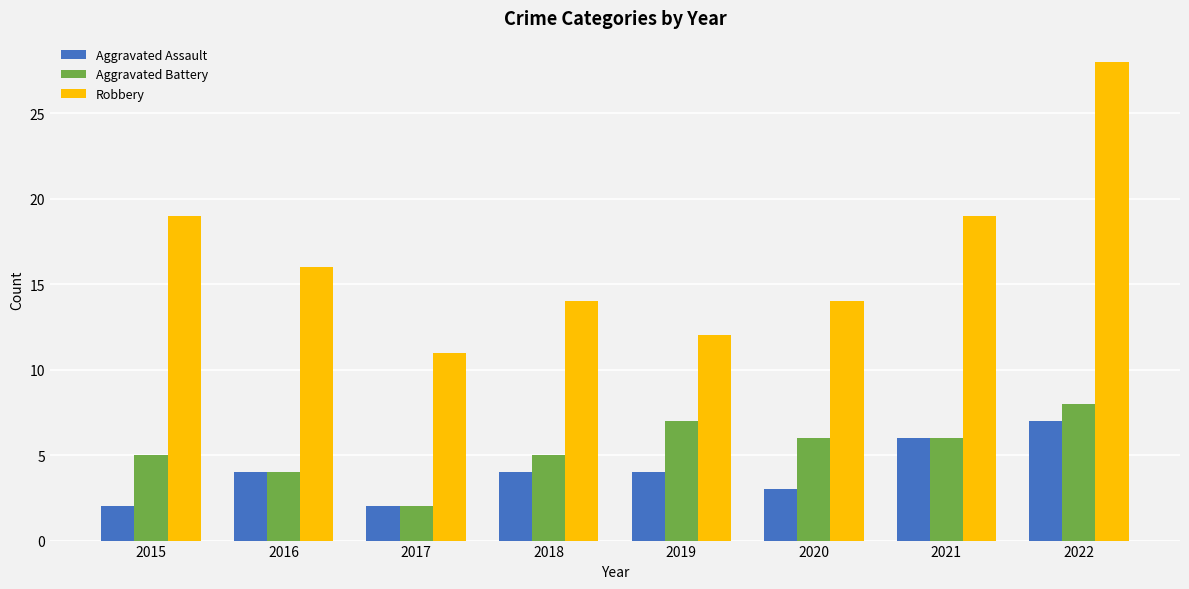

What is the highest value of the Robbery series?

28